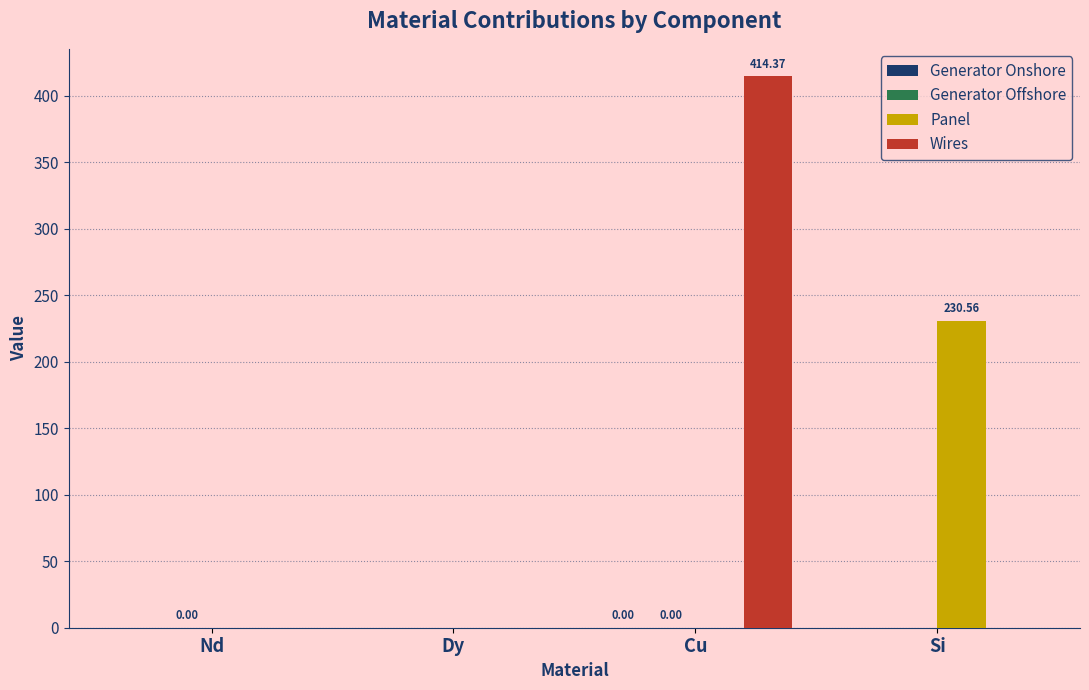

Which label corresponds to the largest value in the chart?

Cu